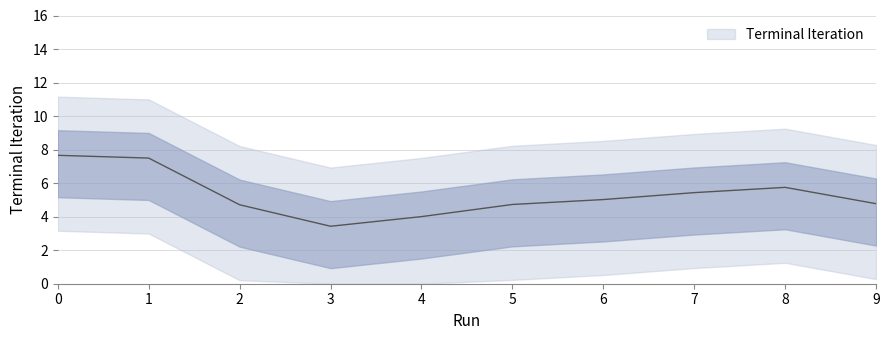

Count the number of categories in the chart.

10